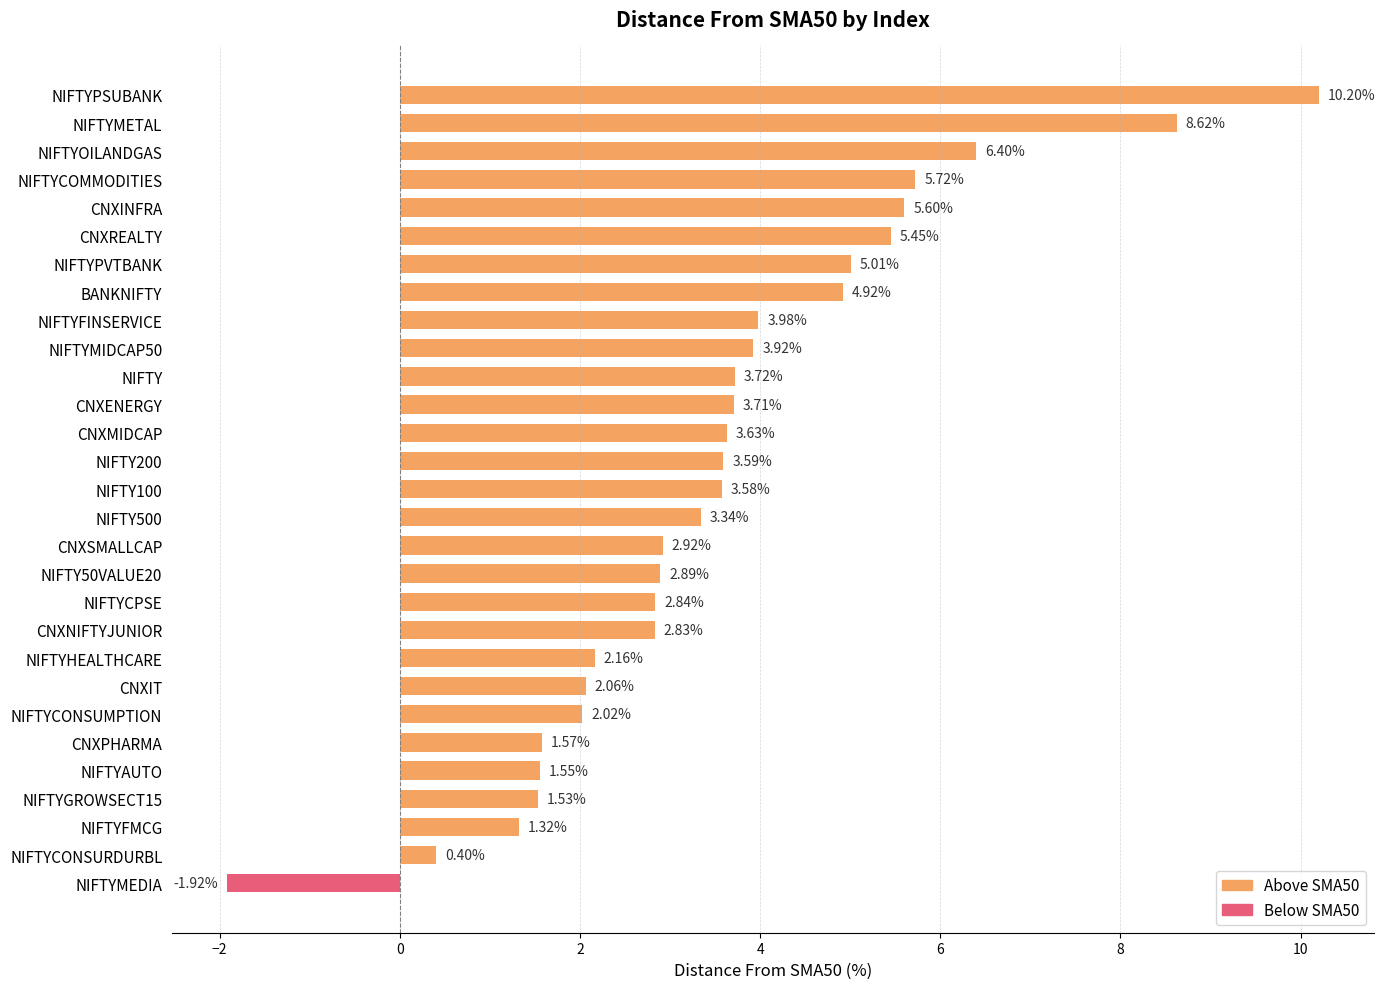

What is the difference between the maximum and second lowest values?

9.8